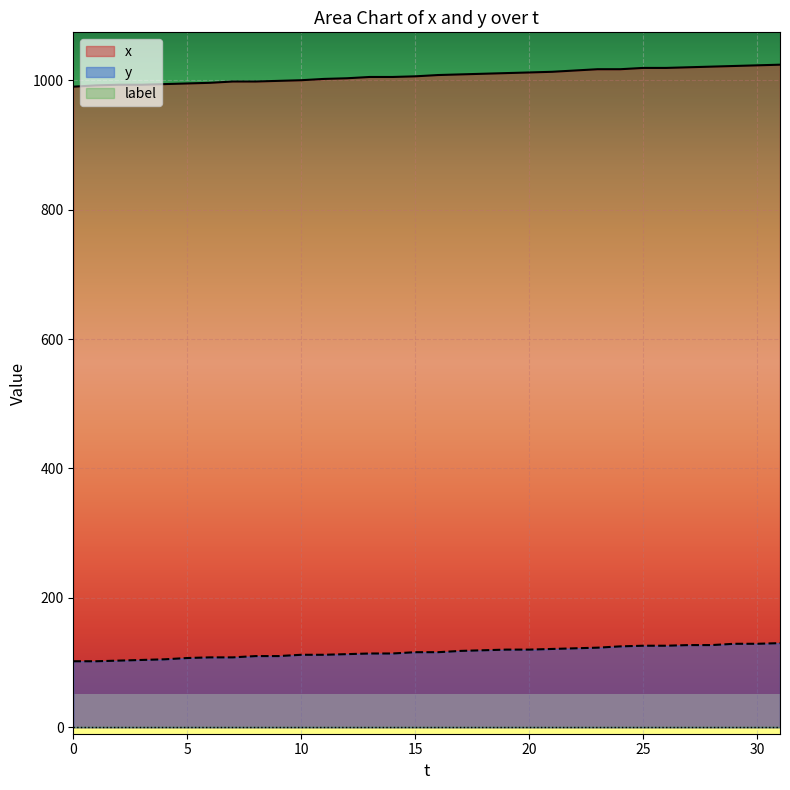

What is the difference between the x values at 30 and 3?

30